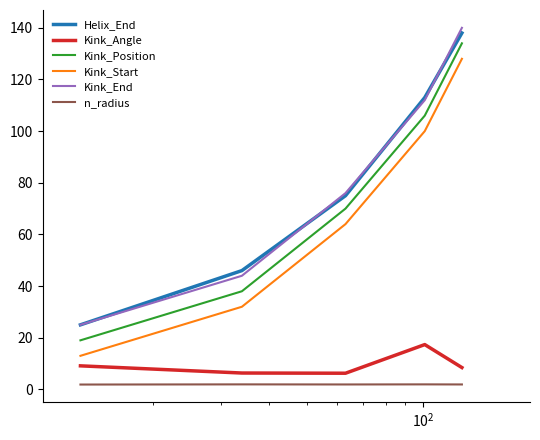

How many values in the Kink_Start series are below 64?

2